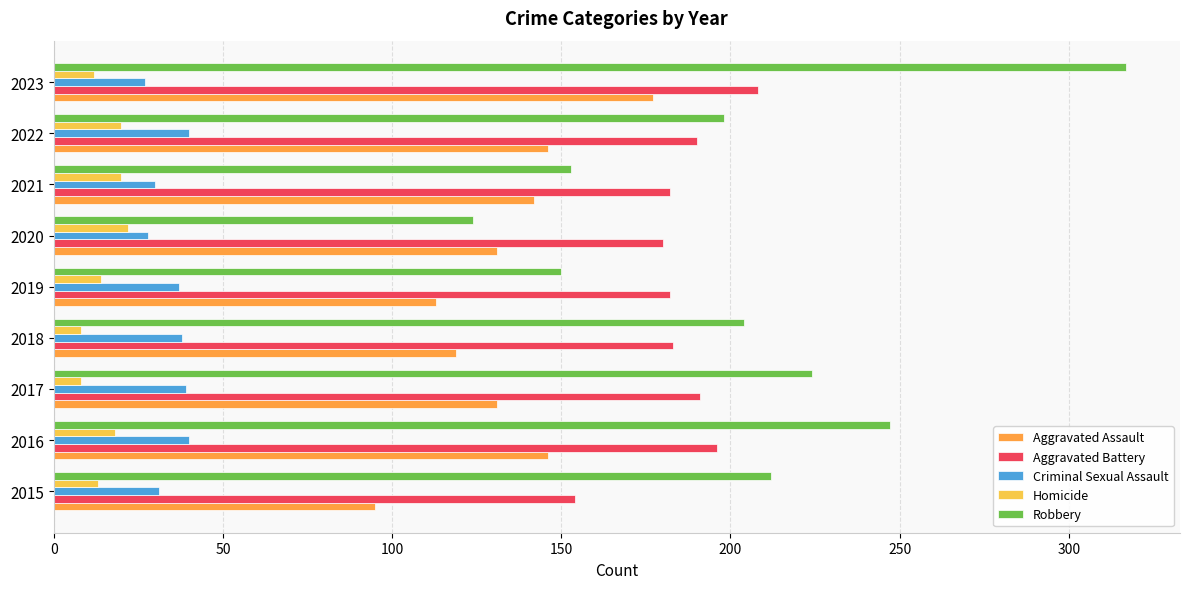

Which series has the widest spread of values?

Robbery